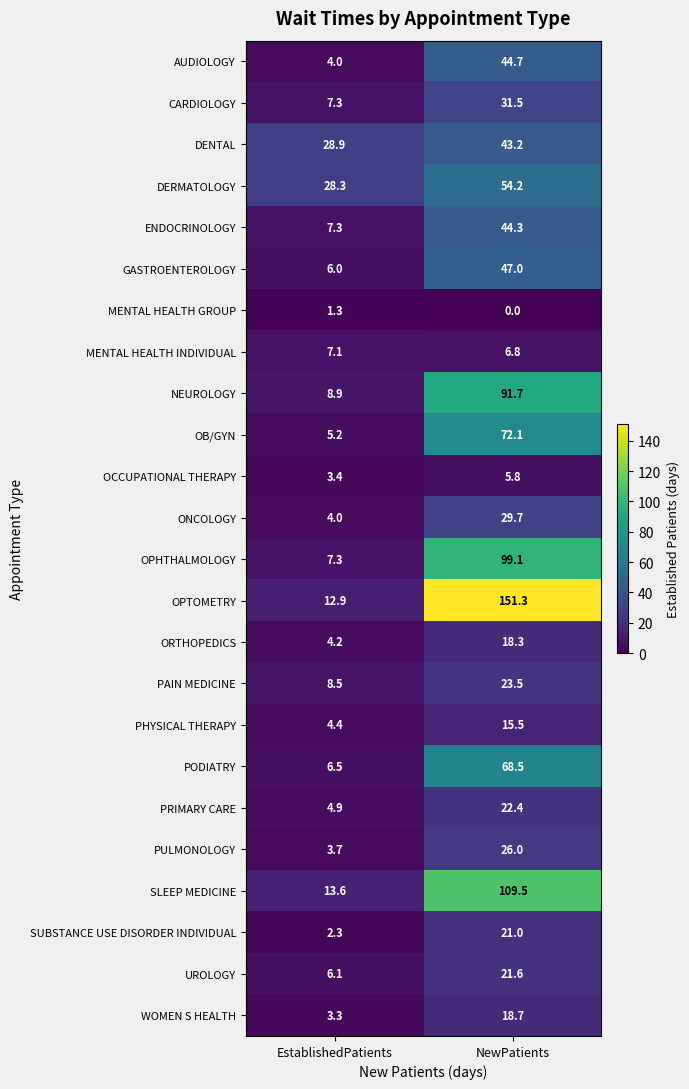

True or false: GASTROENTEROLOGY has a value of 6.0 at EstablishedPatients.

True